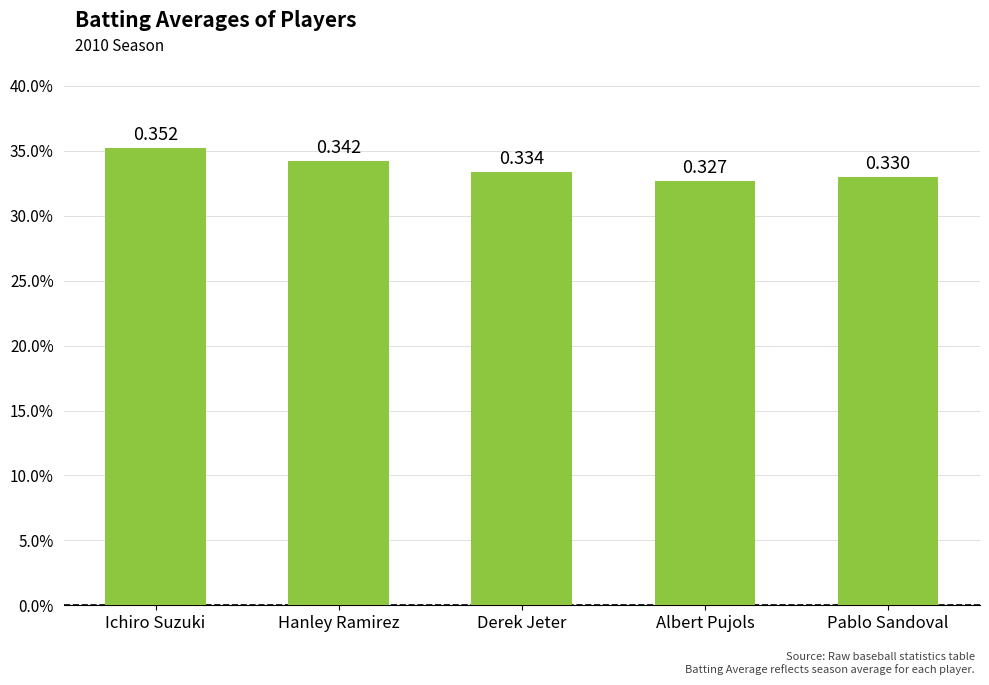

Rank the categories by value from lowest to highest.

Albert Pujols, Pablo Sandoval, Derek Jeter, Hanley Ramirez, Ichiro Suzuki